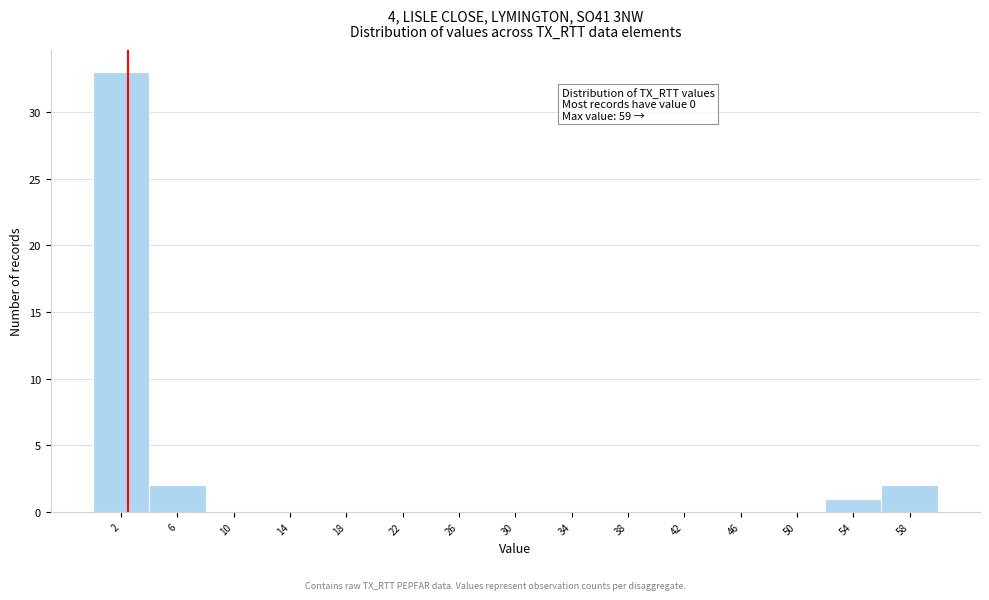

Which range on the x-axis has the tallest bar?

-0.5 to 3.5